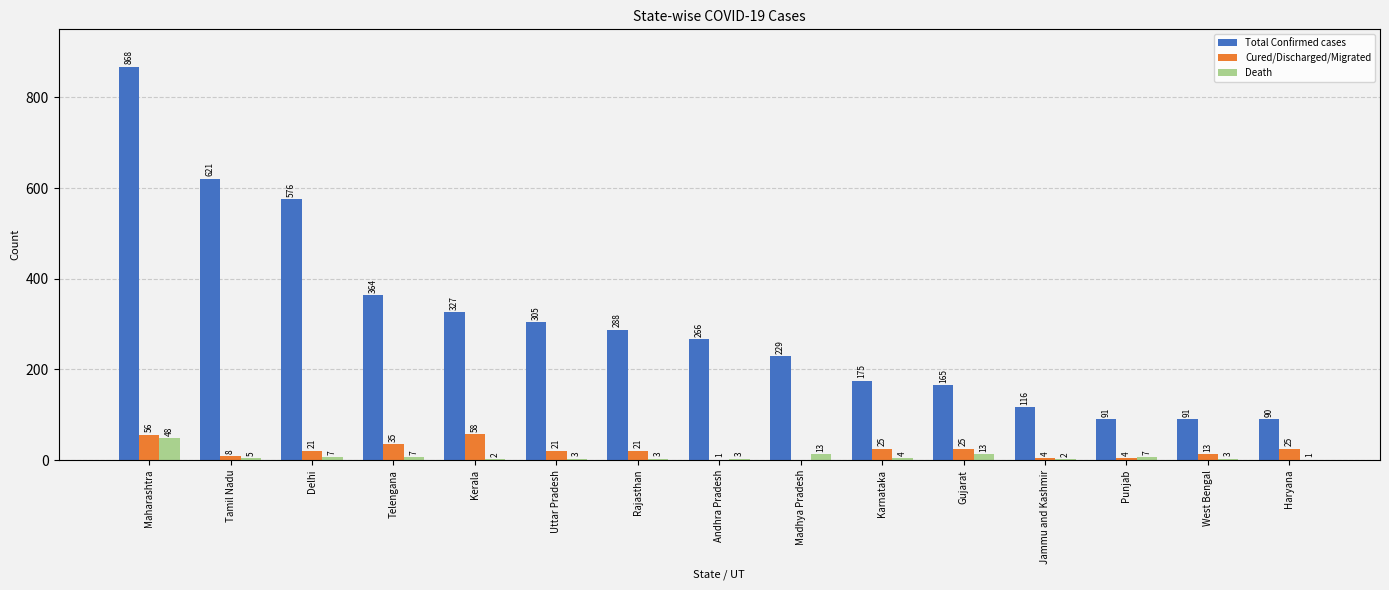

At which category is the sum across all series the highest?

Maharashtra